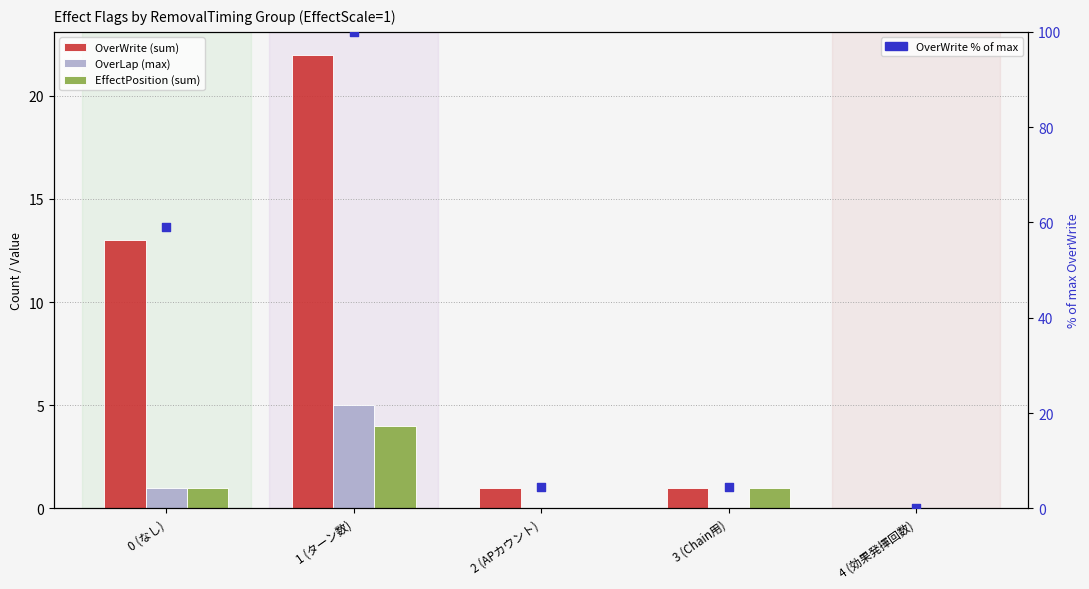

Is the value of OverWrite (sum) at 3 (Chain用) greater than the value of OverWrite % of max at 3 (Chain用)?

No